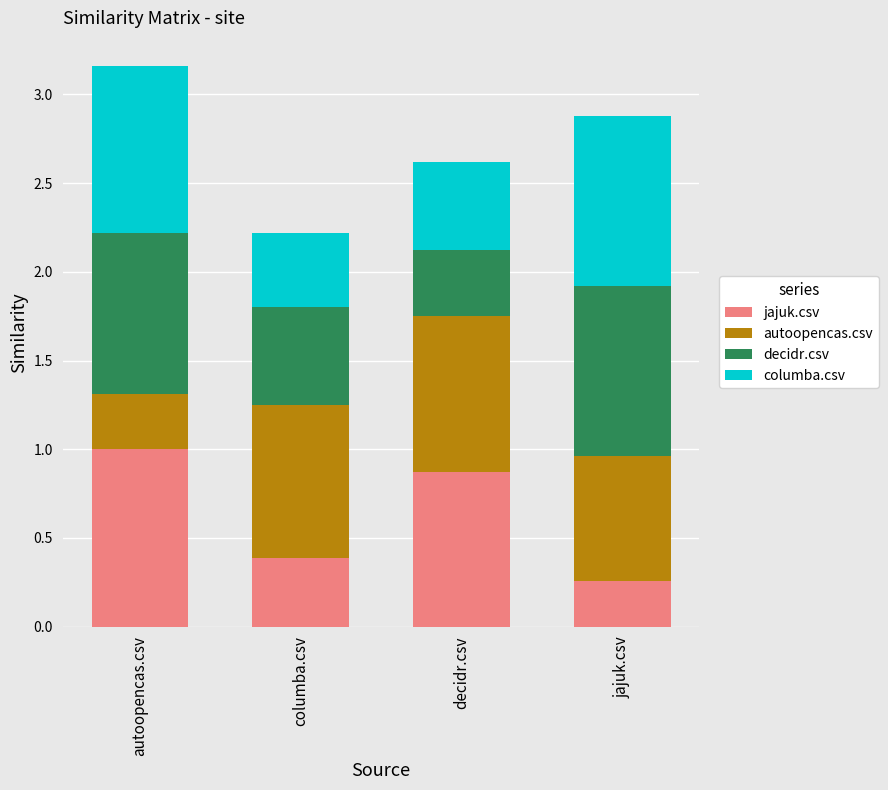

The jajuk.csv series shows 0.3 at jajuk.csv. True or false?

True